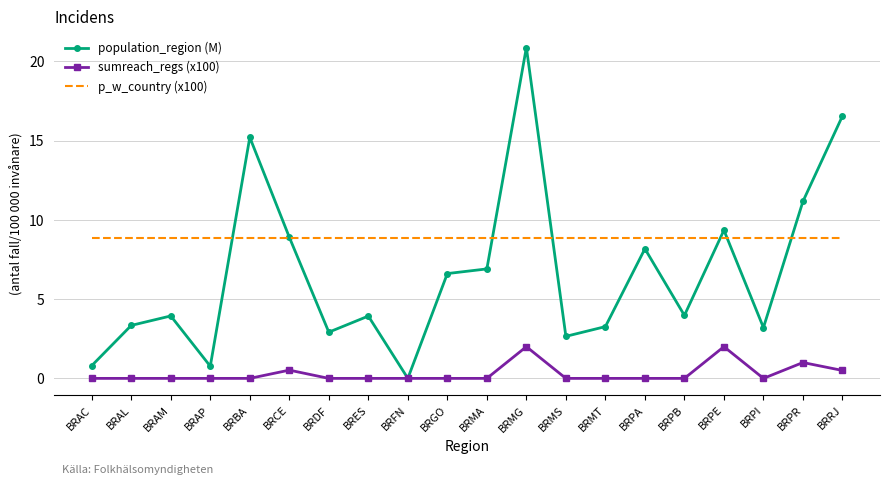

What is the greatest value displayed?

20.9